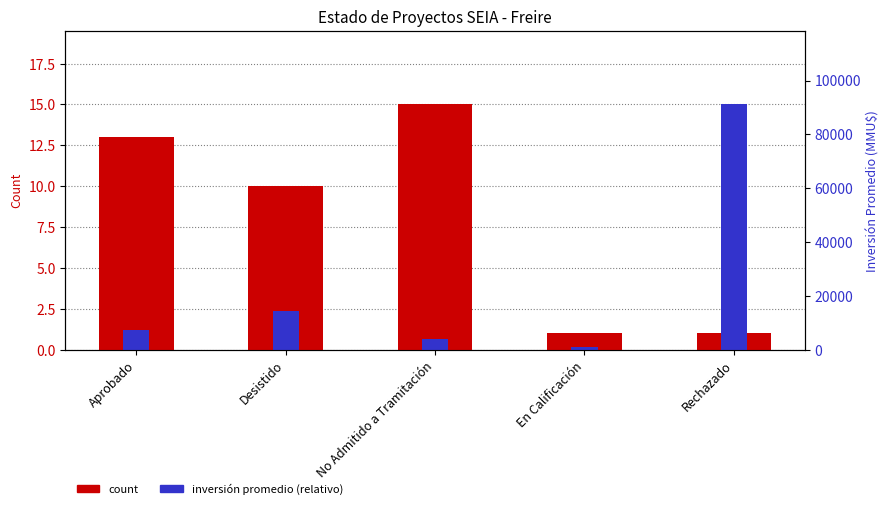

How many data points in Inversión promedio (escala relativa) are less than 1?

2